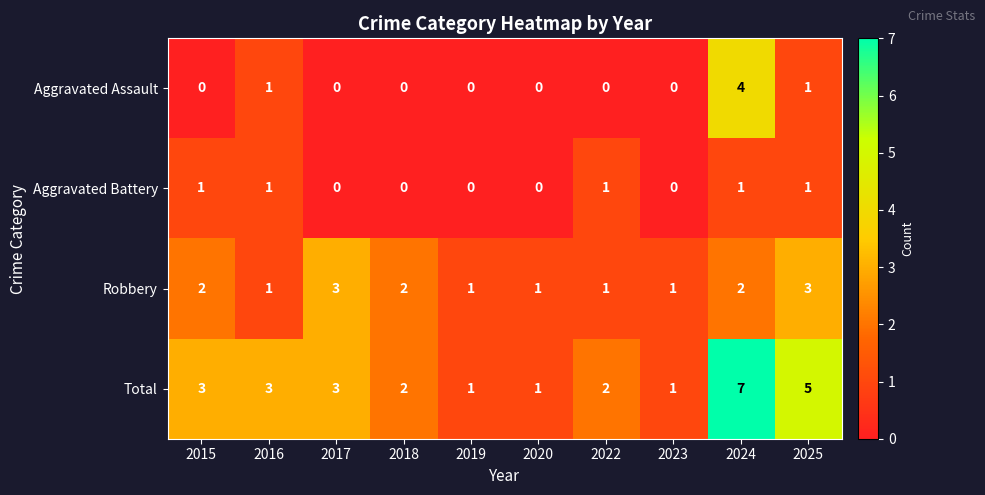

At which category is the sum across all series the highest?

2024